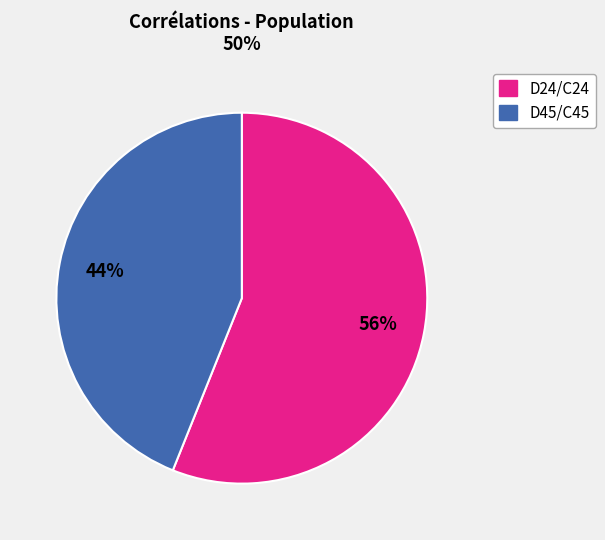

Count the number of slices in the pie.

2